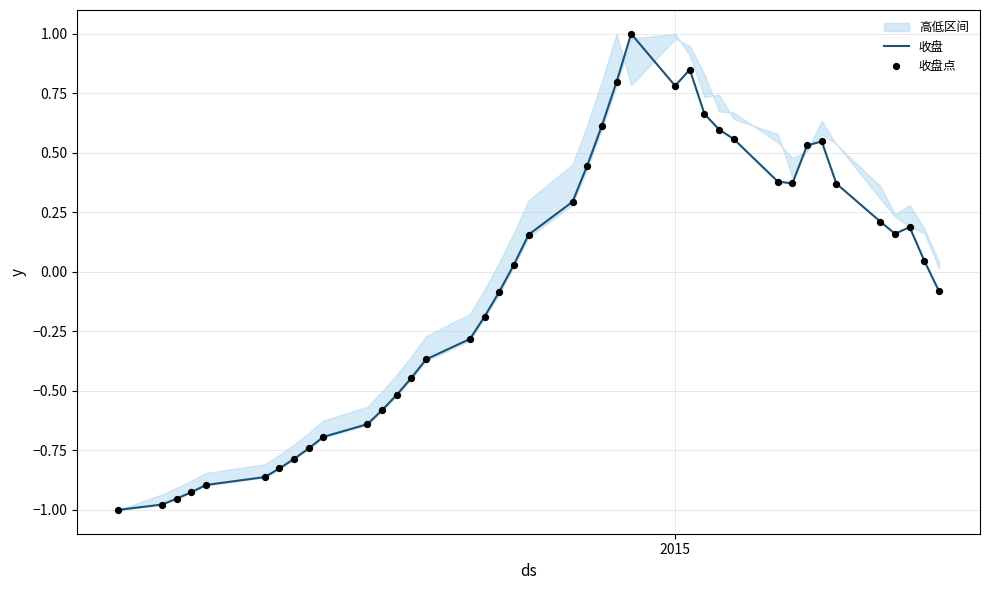

What is the maximum value for 收盘?

1.0